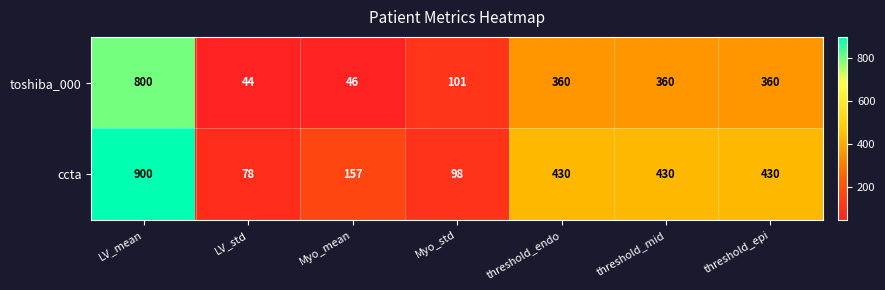

What is the difference between the ccta values at LV_mean and threshold_endo?

470